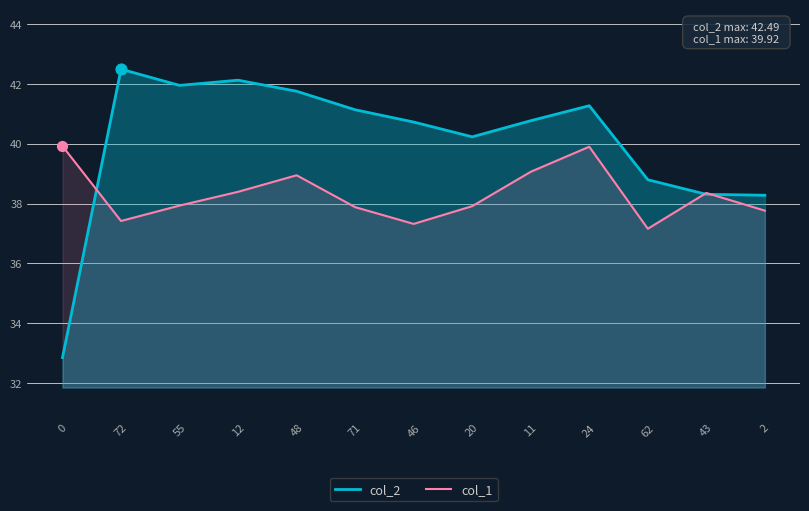

Is the value of col_1 at 43 greater than the value of col_2 at 12?

No